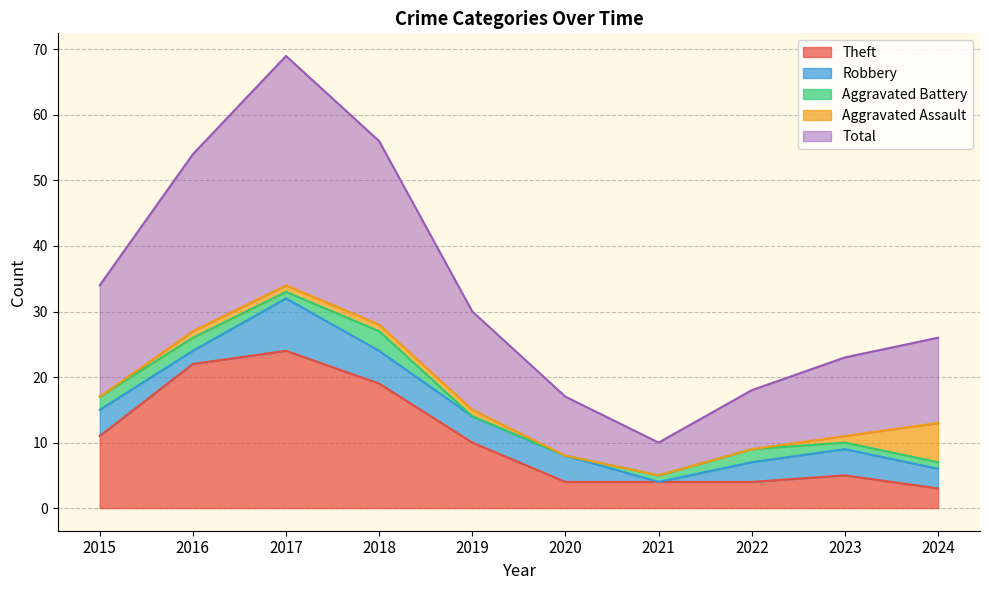

What is the value of the Robbery point at the 2nd from the left?

2